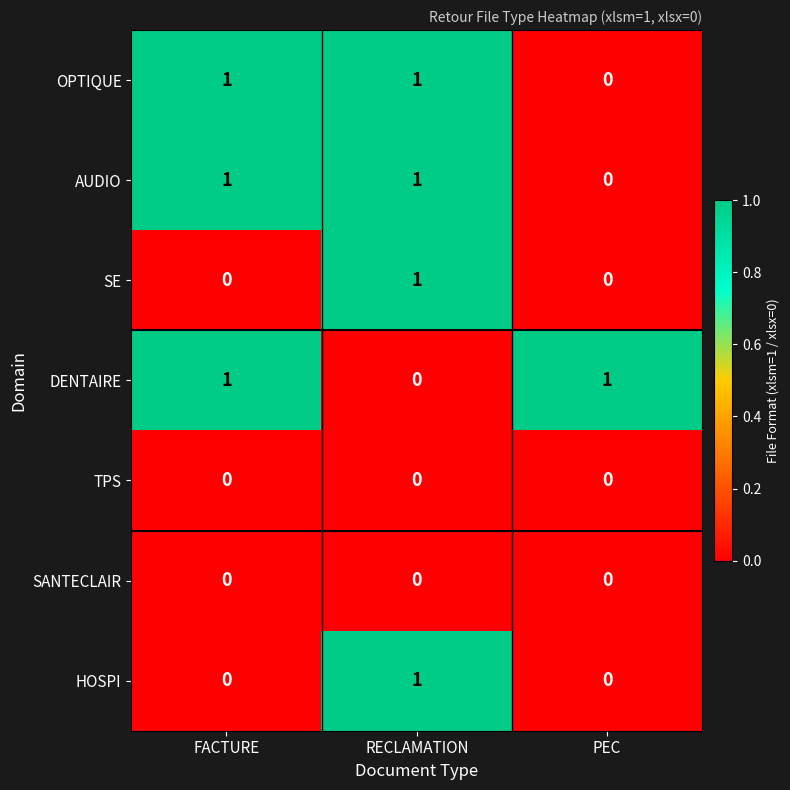

At how many categories does at least one series exceed 0?

3